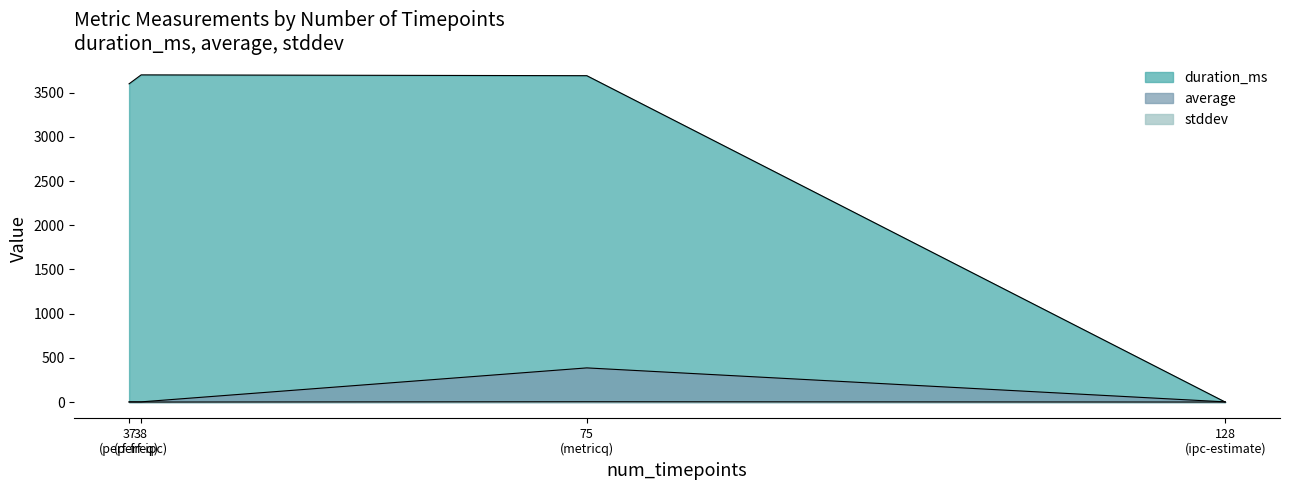

How many lines are shown in the chart?

3